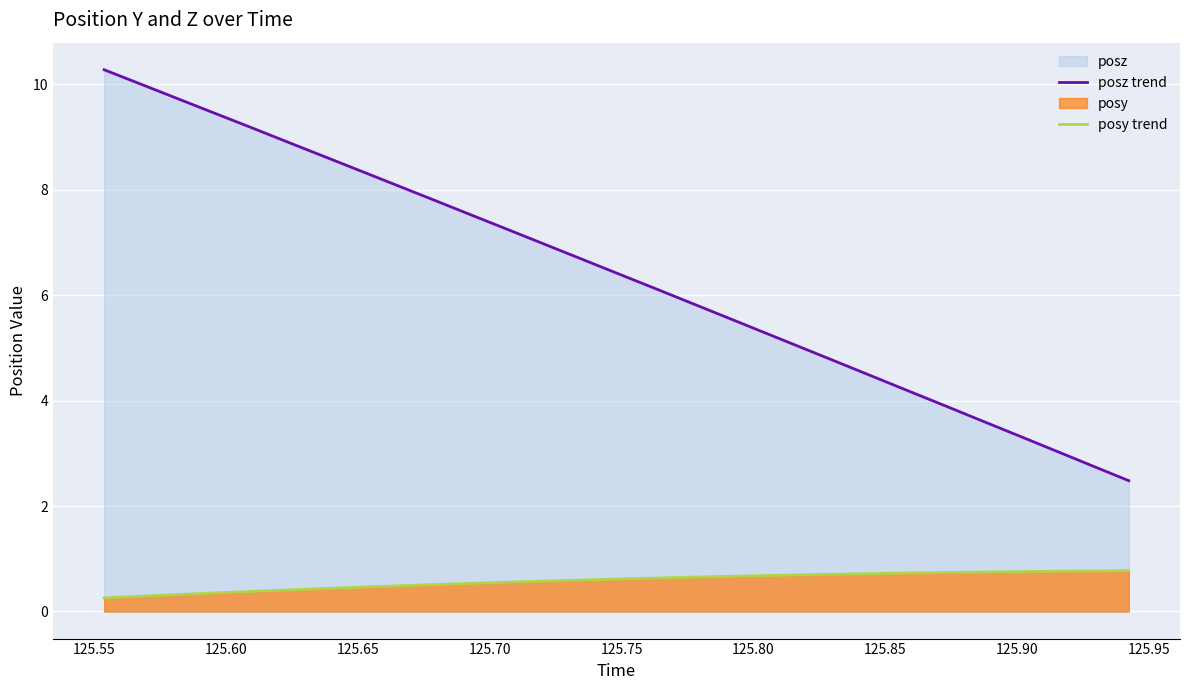

Which series has the widest spread of values?

posz trend